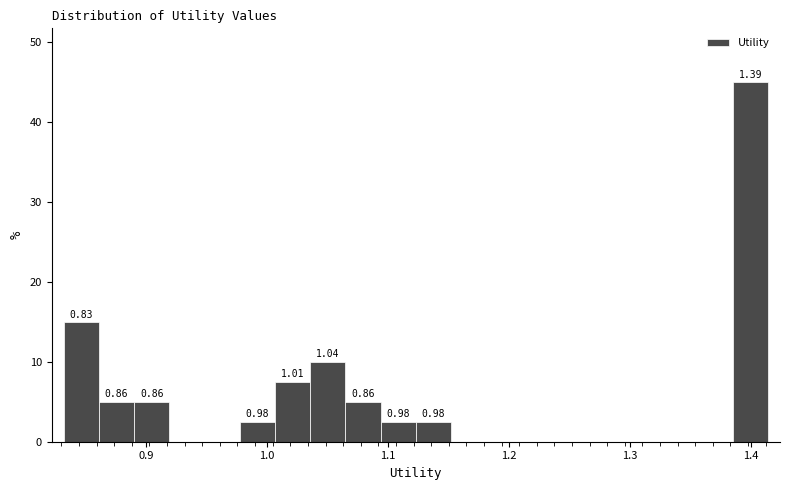

Read against the x-axis, roughly where is the centre of the tallest bar?

1.40